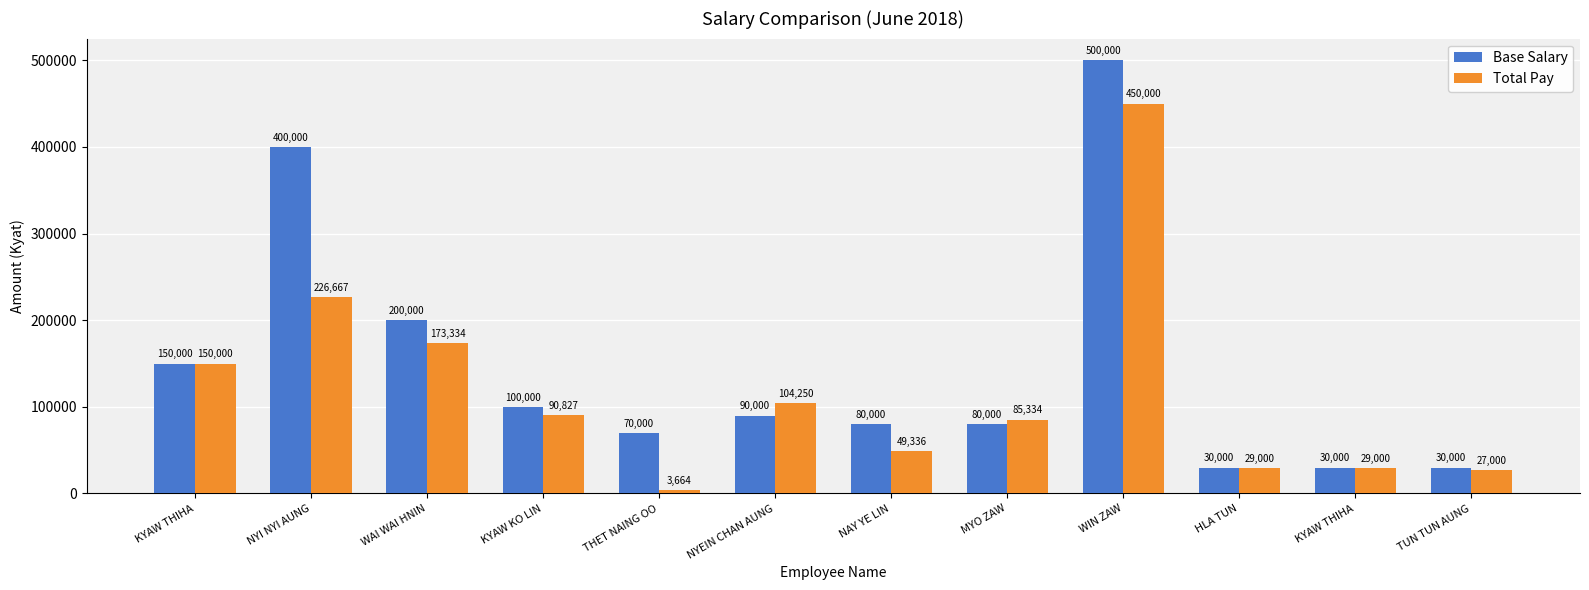

Are the bars grouped side by side (vs. stacked)?

Yes